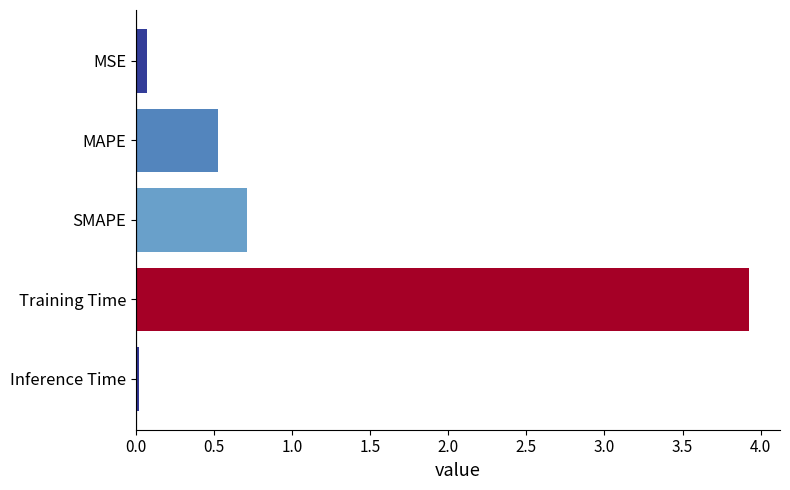

What is the label of the 5th bar from the bottom?

MSE